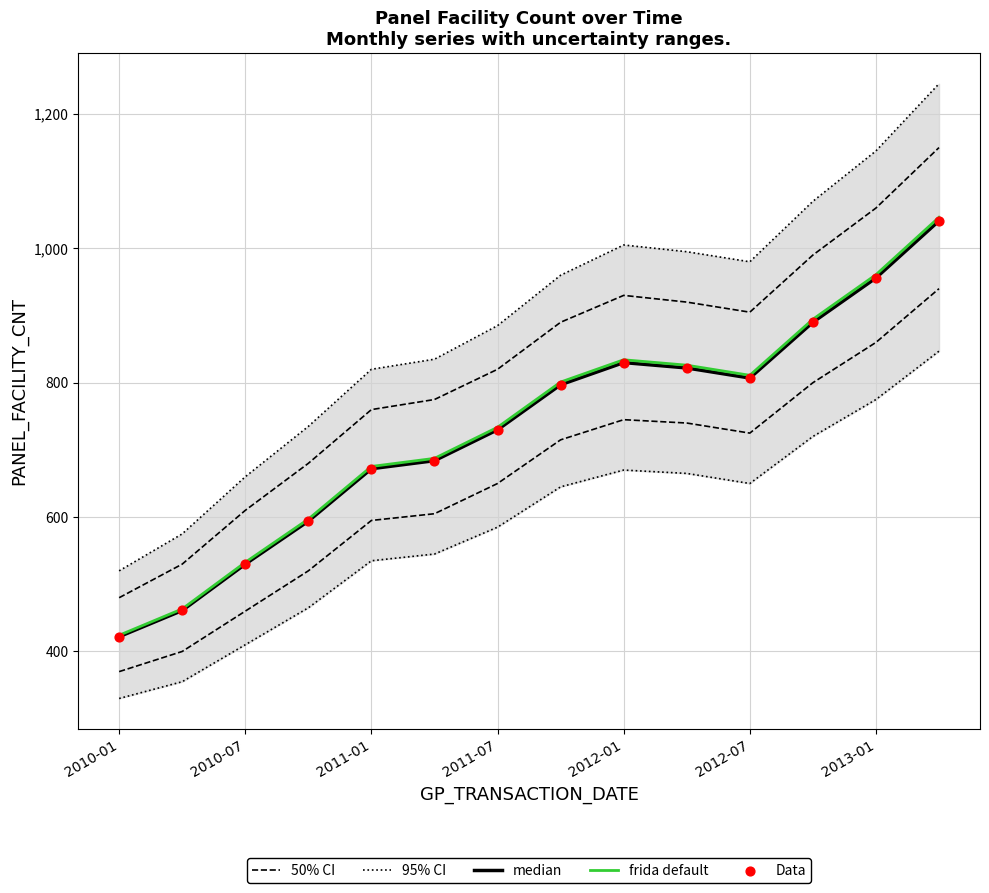

What are all the series names shown in the legend?

50% CI, 95% CI, median, frida default, Data